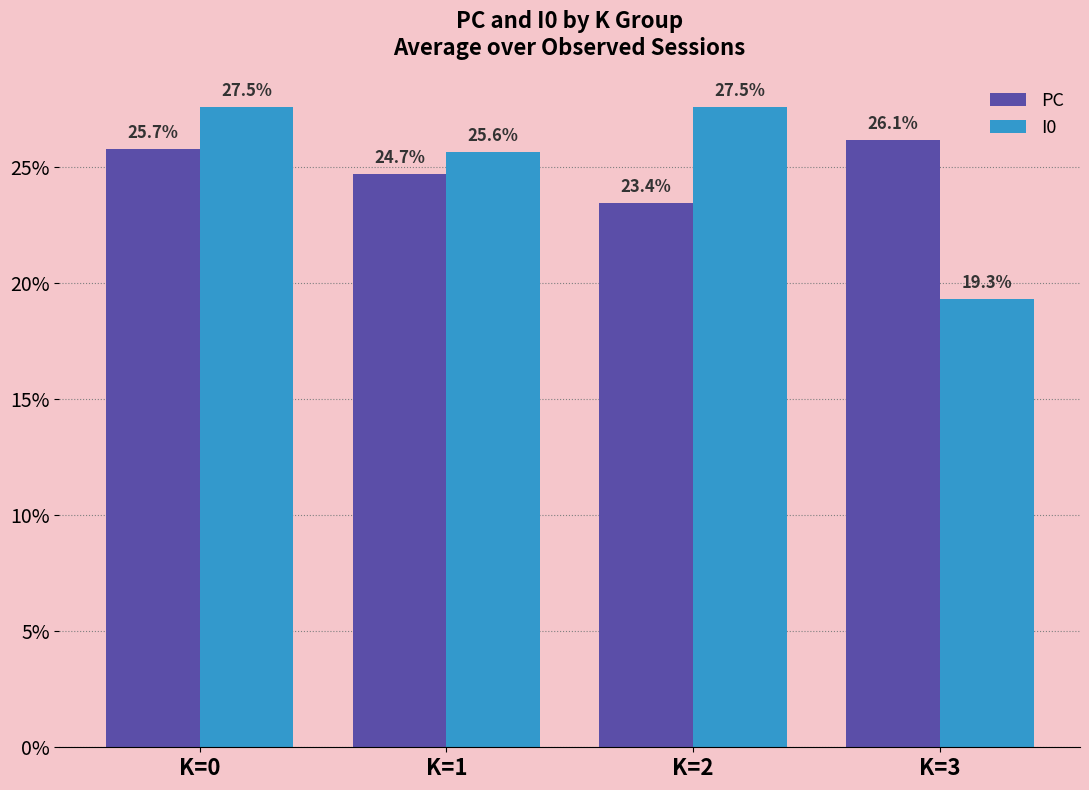

Reading right to left, list all the values displayed in this chart.

PC: 26.1	23.4	24.7	25.7
I0: 19.3	27.5	25.6	27.5